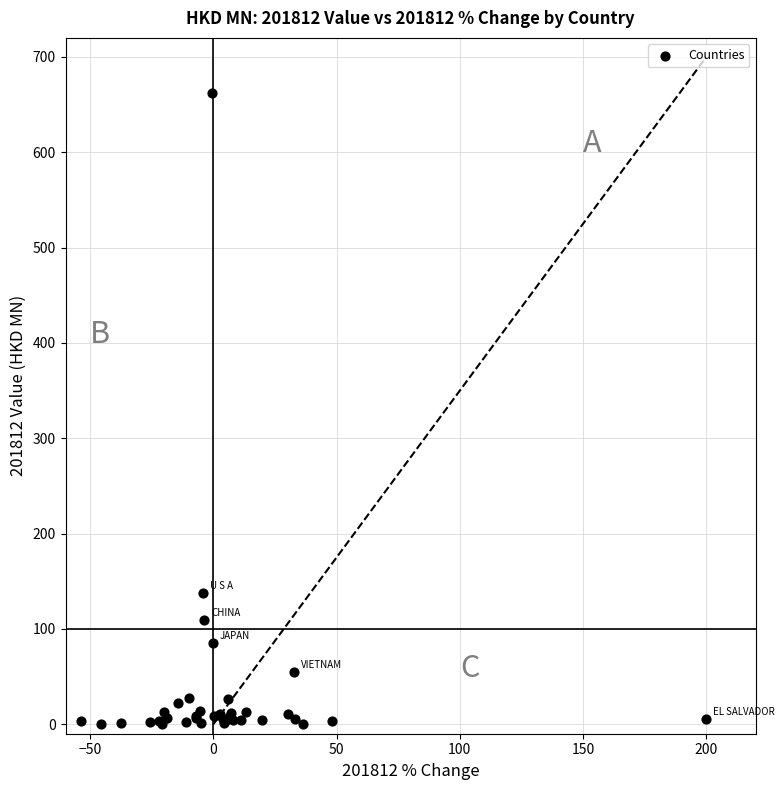

What Y value in the scatter plot is closest to 330?

137.2